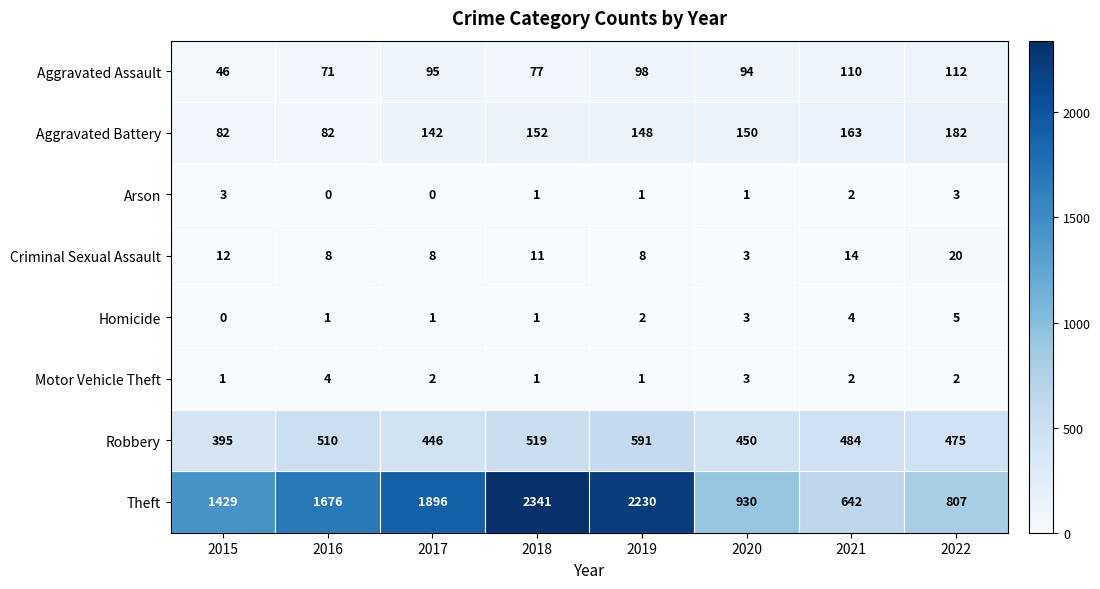

Which category has the lowest value in the Theft series?

2021